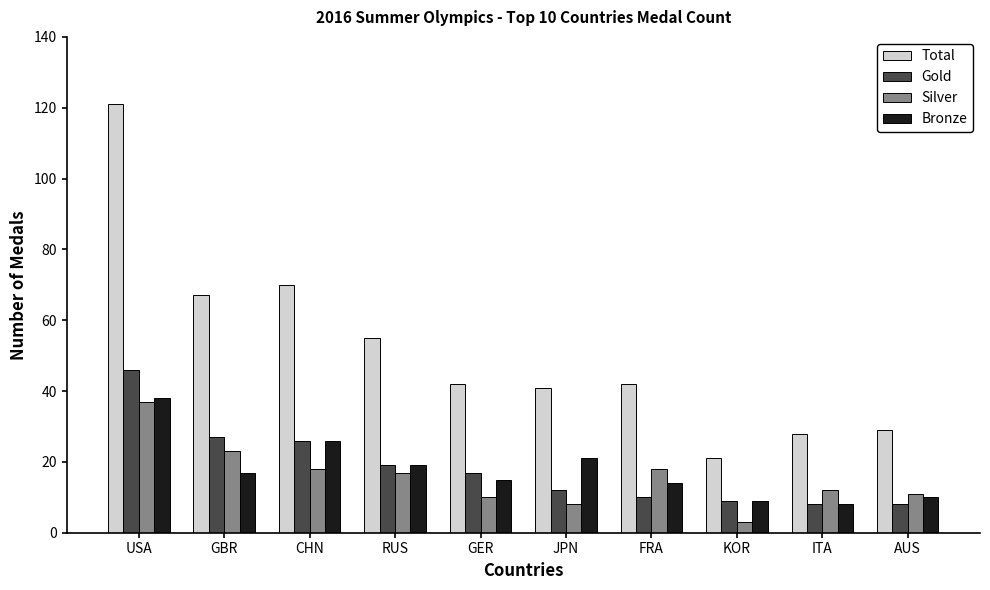

What is the label of the 9th bar from the left?

ITA